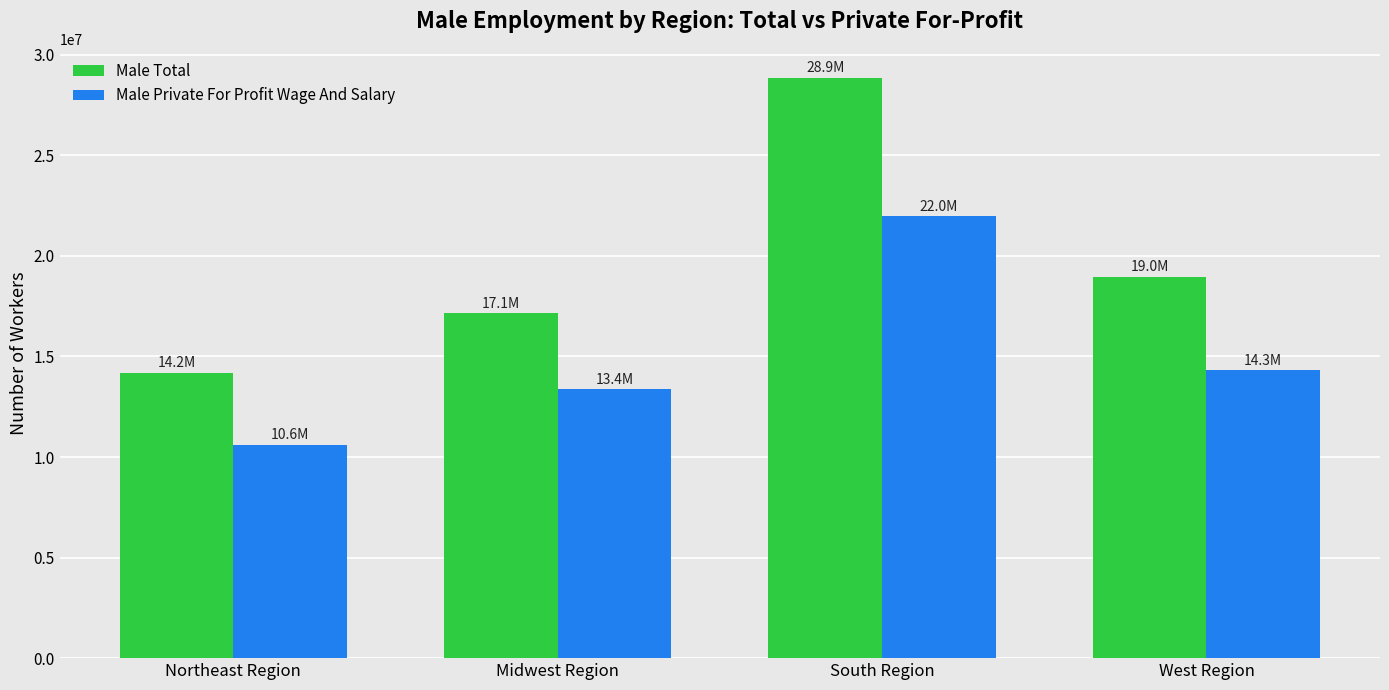

Are the bars grouped side by side (vs. stacked)?

Yes